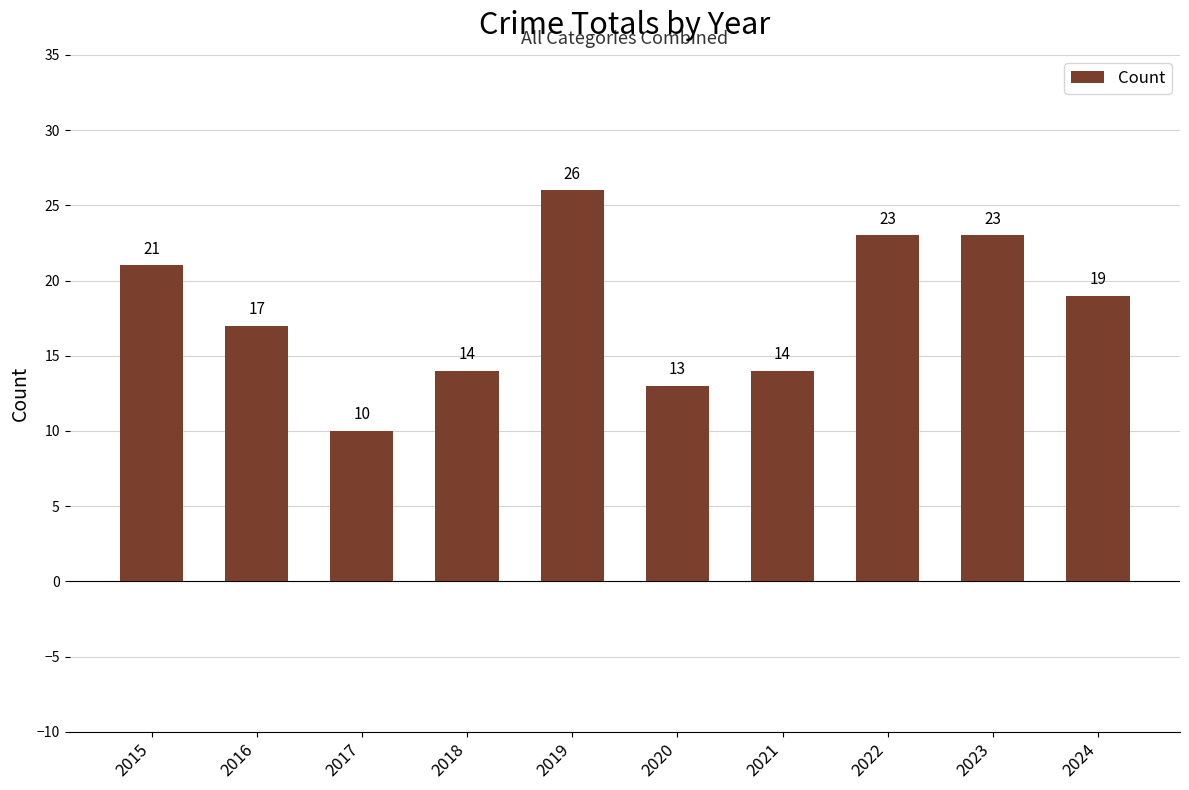

What is the greatest value displayed?

26